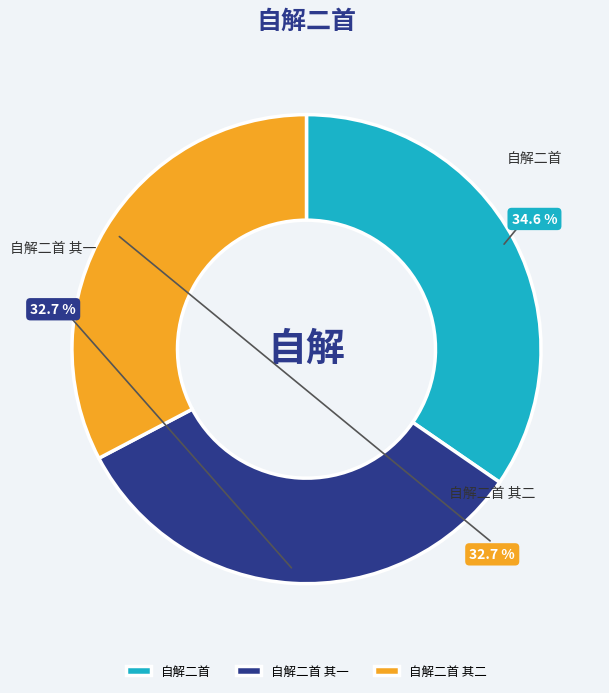

To the nearest percent, what is the combined percentage of 自解二首 其二 and 自解二首 其一?

65%